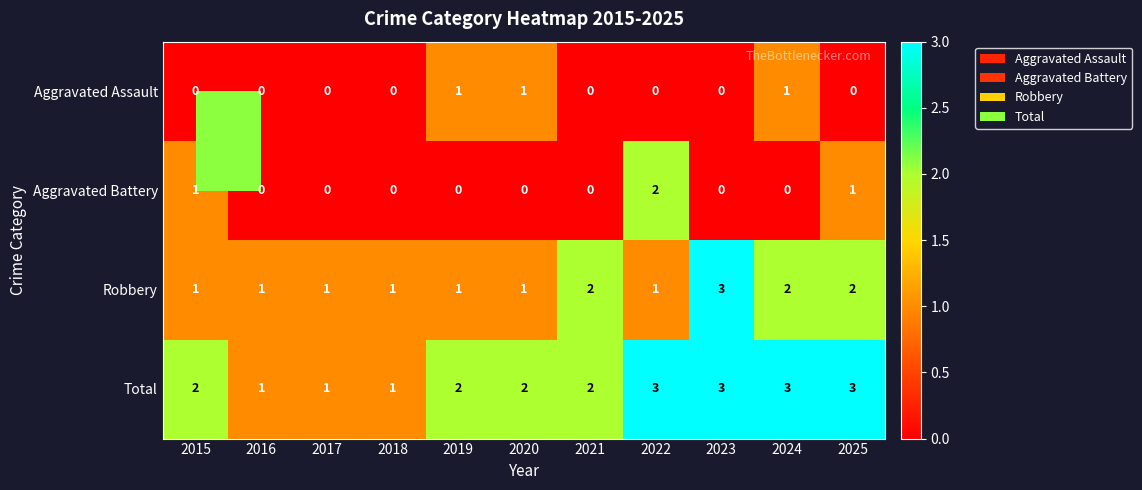

Is it true that Aggravated Battery equals 1 at 2015?

True